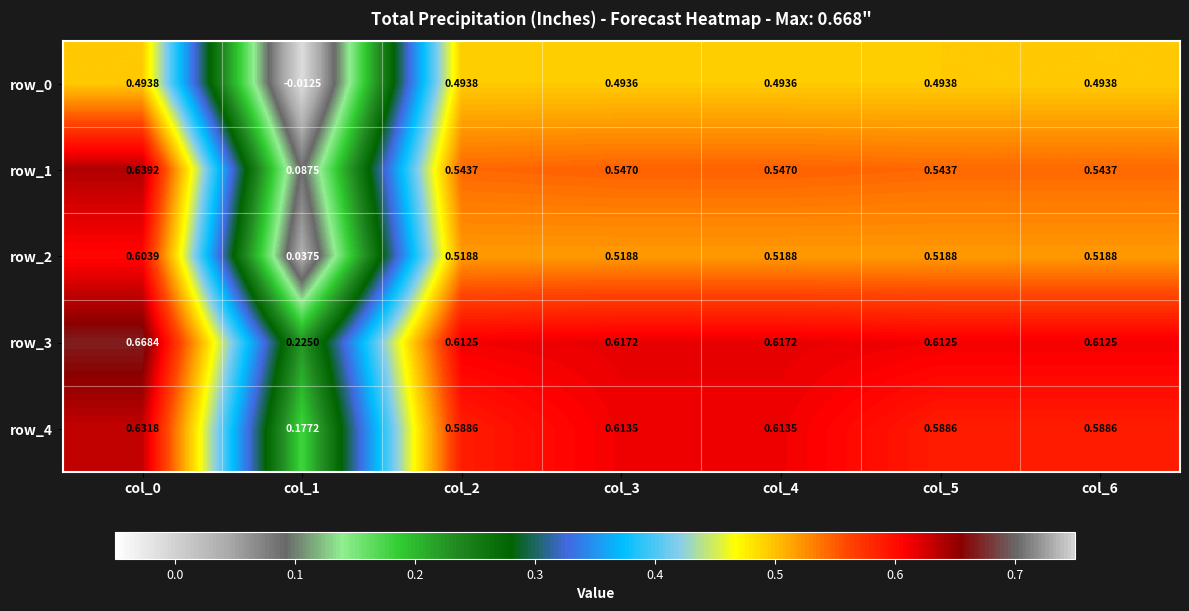

Where is row_2 nearest to the value 0?

col_1